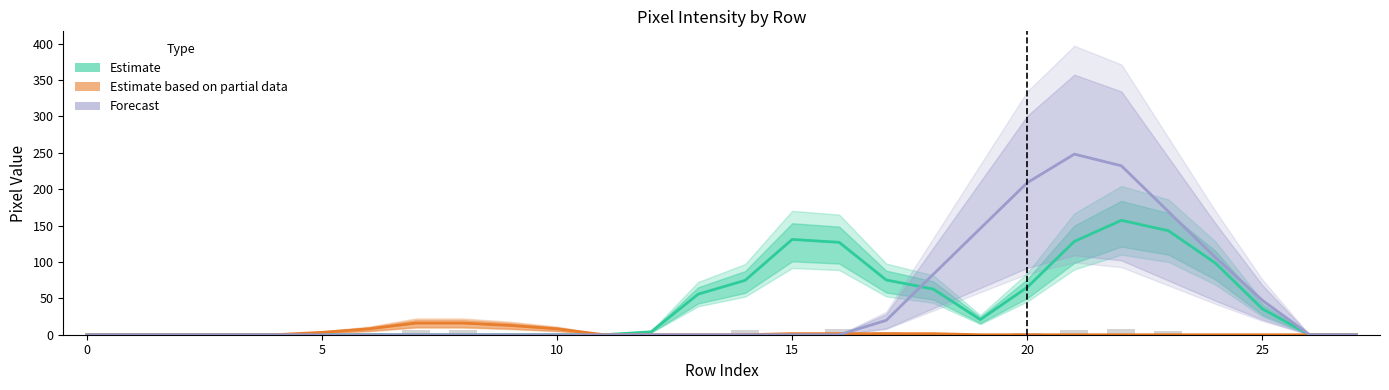

Reading right to left, list all the values displayed in this chart.

Estimate: 0.0	0.0	35.5	98.5	143.0	157.2	128.2	65.2	20.8	62.8	75.2	127.0	131.0	74.8	55.8	4.0	0.0	0.0	0.0	0.0	0.0	0.0	0.0	0.0	0.0	0.0	0.0	0.0
Estimate based on partial data: 0.0	0.0	0.0	0.0	0.0	0.0	0.0	0.0	0.0	1.5	1.5	1.5	1.5	0.0	0.0	0.0	0.0	8.0	12.8	16.0	16.0	8.0	3.2	0.0	0.0	0.0	0.0	0.0
Forecast: 0.0	0.0	47.2	106.2	169.2	232.2	248.2	209.0	146.0	83.0	19.8	0.0	0.0	0.0	0.0	0.0	0.0	0.0	0.0	0.0	0.0	0.0	0.0	0.0	0.0	0.0	0.0	0.0